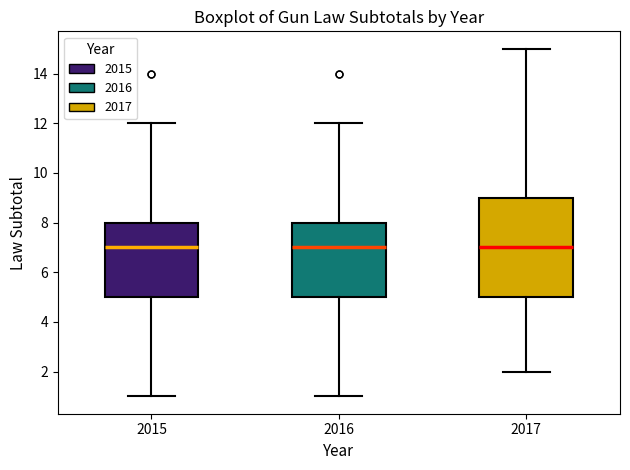

Which box is the tallest, from its lower edge to its upper edge?

2017